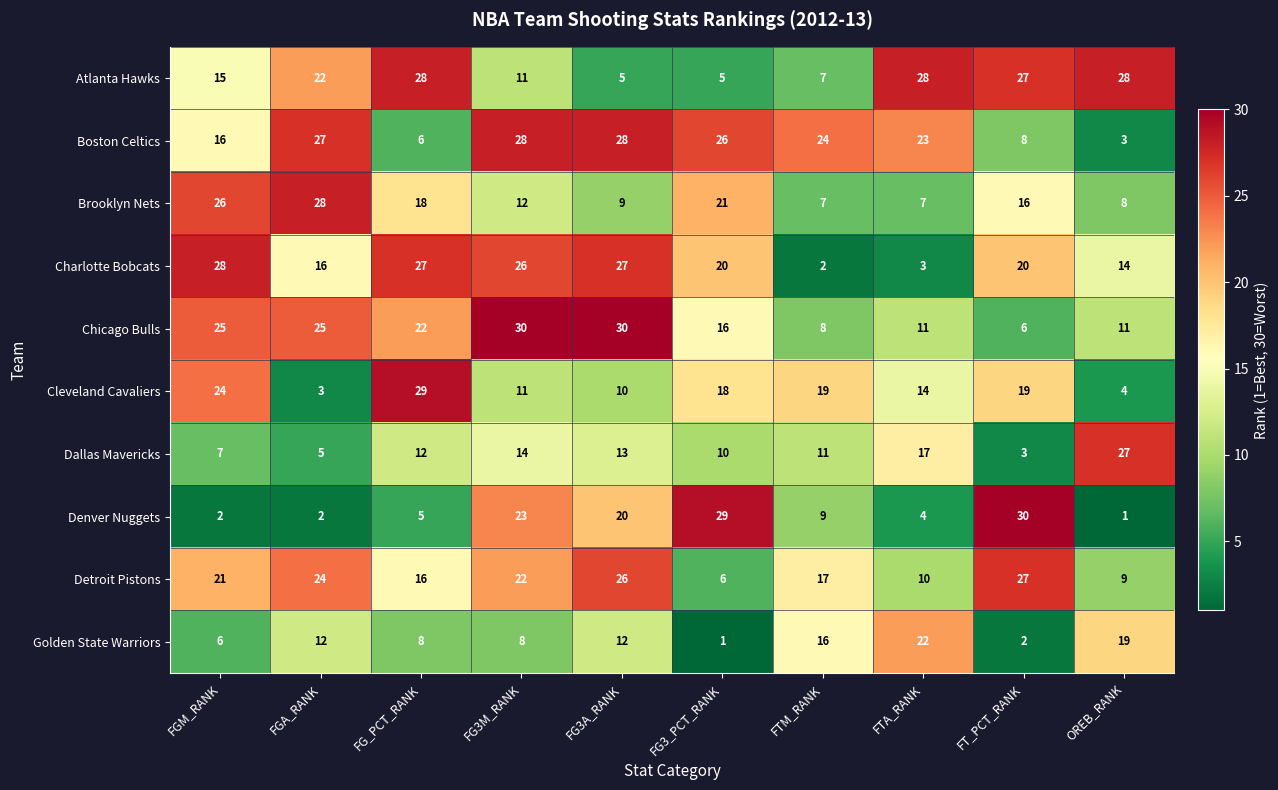

How many distinct data groups are displayed?

10